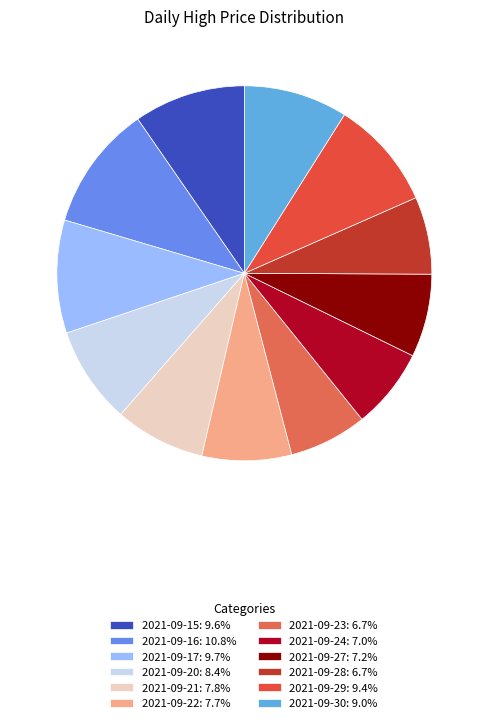

Is 2021-09-24 the majority of the pie?

No